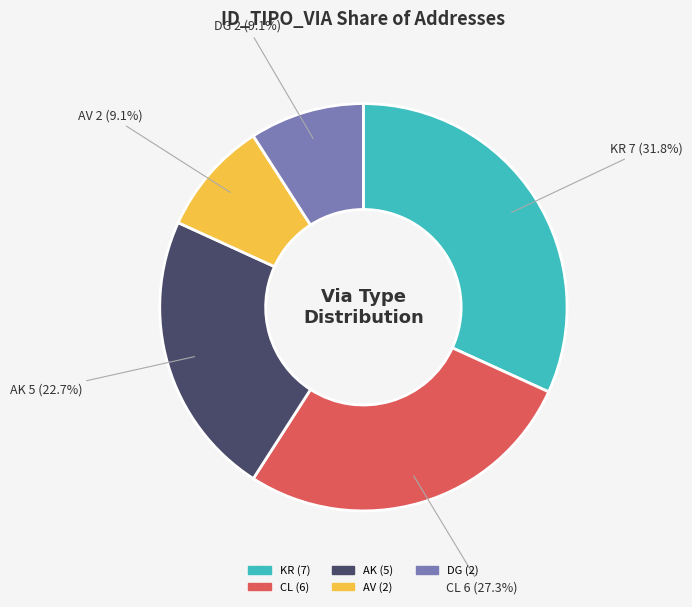

What is the total percentage of AV and KR?

40.9%